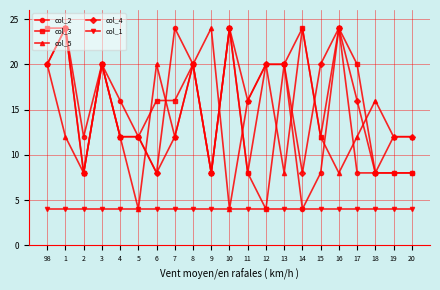

Count the number of categories in the chart.

21